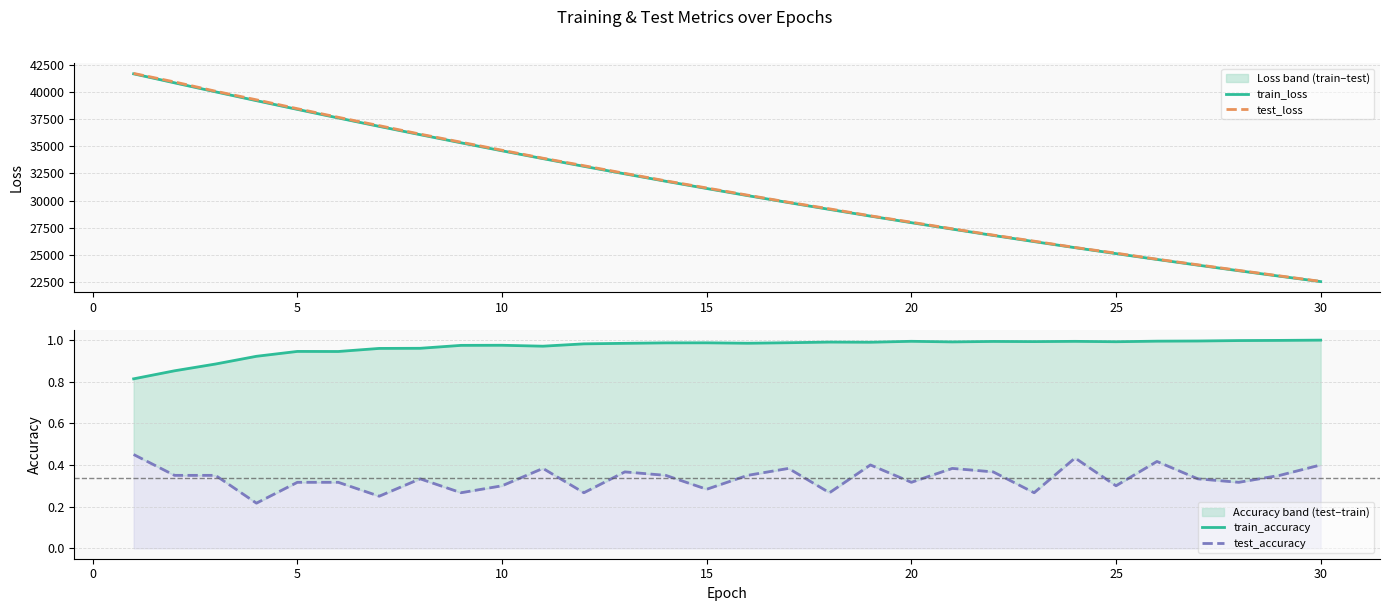

Is this an area chart (filled region under the line)?

No